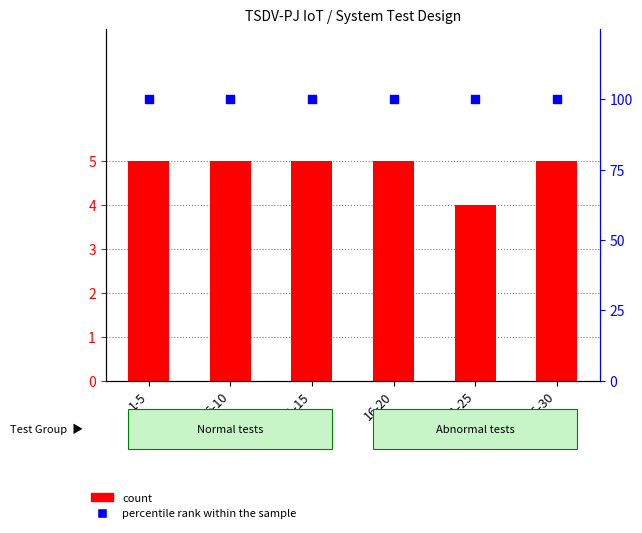

At how many categories does at least one series exceed 65?

6